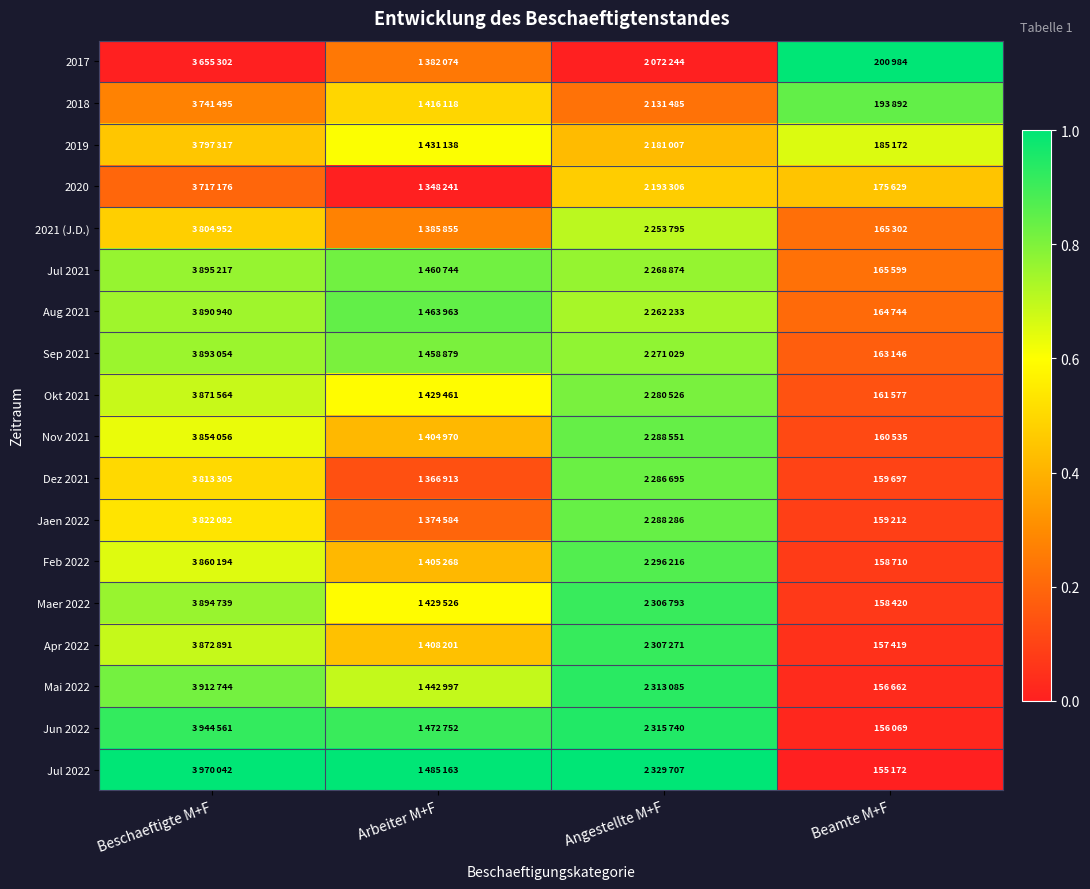

What is the greatest value displayed?

1.0